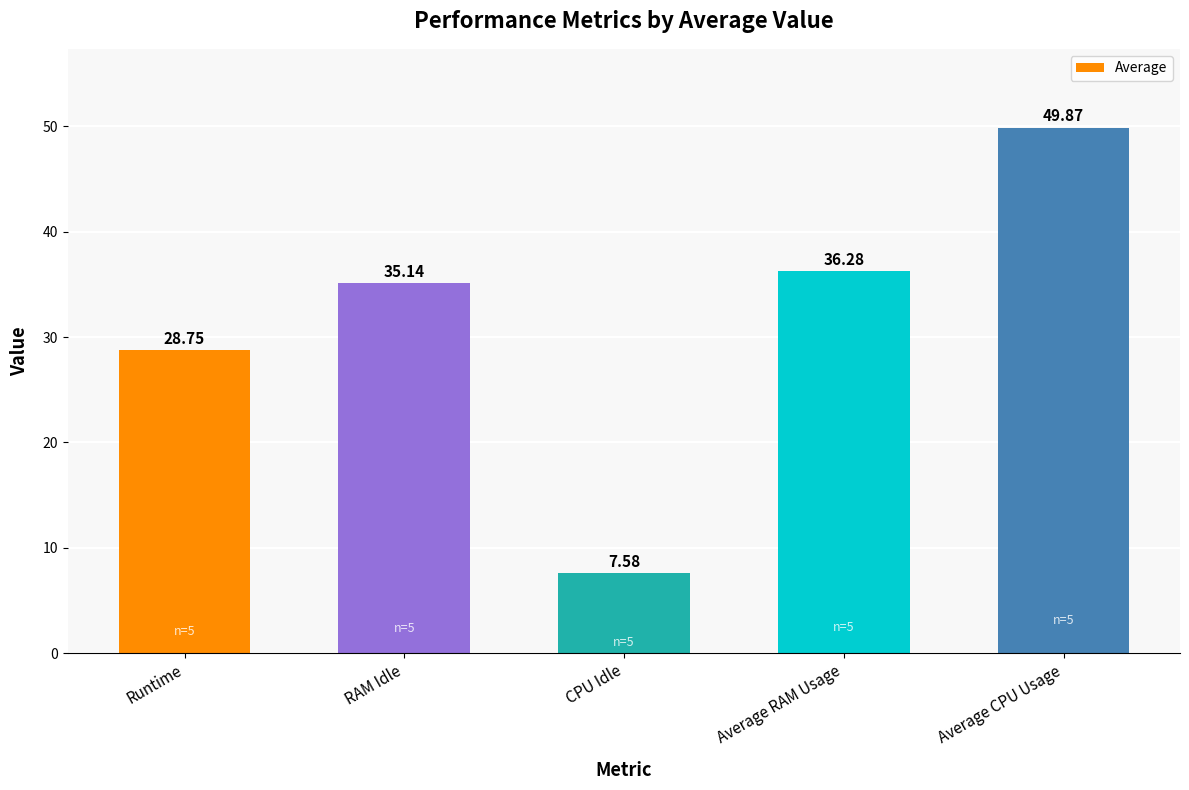

Rank the categories by value from highest to lowest.

Average CPU Usage, Average RAM Usage, RAM Idle, Runtime, CPU Idle